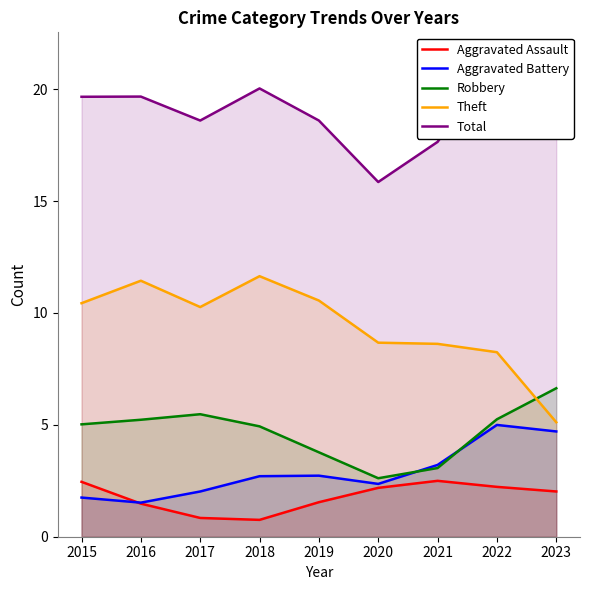

At 2021, list the series in order from smallest to largest.

Aggravated Assault, Robbery, Aggravated Battery, Theft, Total